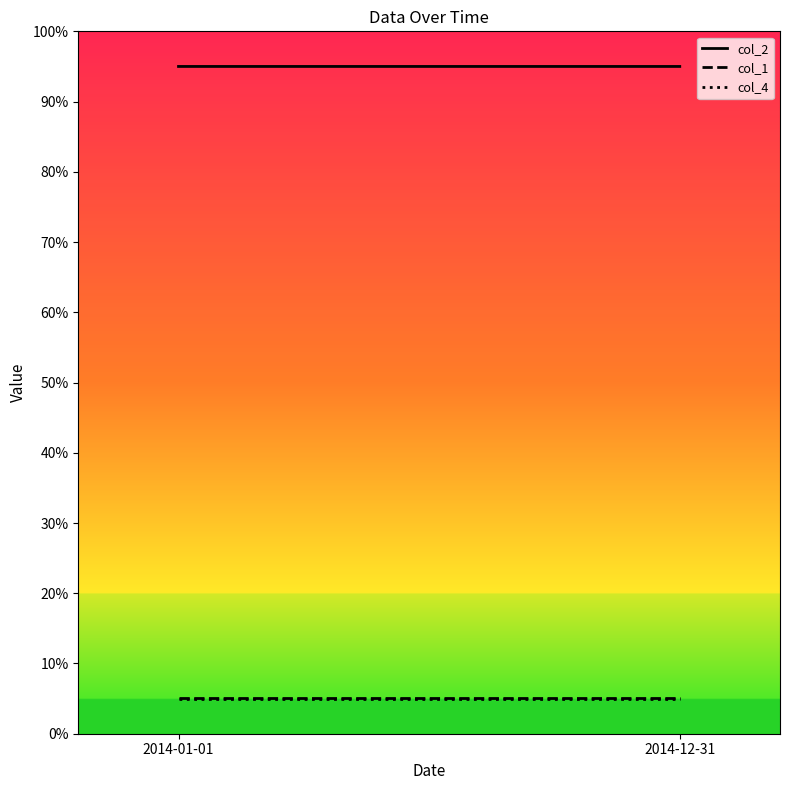

What is the value of the col_2 point at the 2nd from the left?

95.0